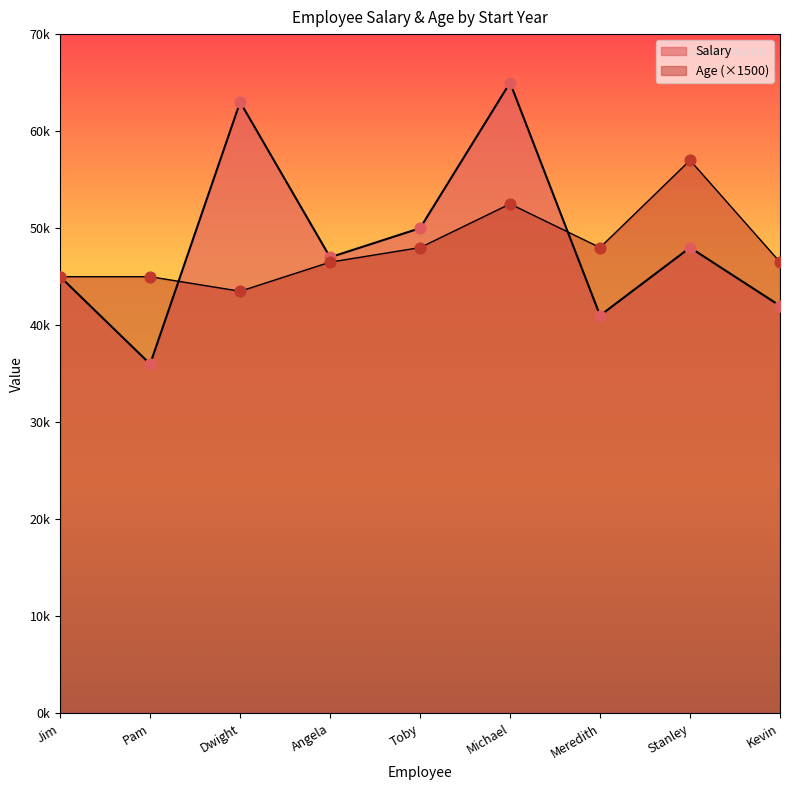

At which category is the sum across all series the highest?

Michael